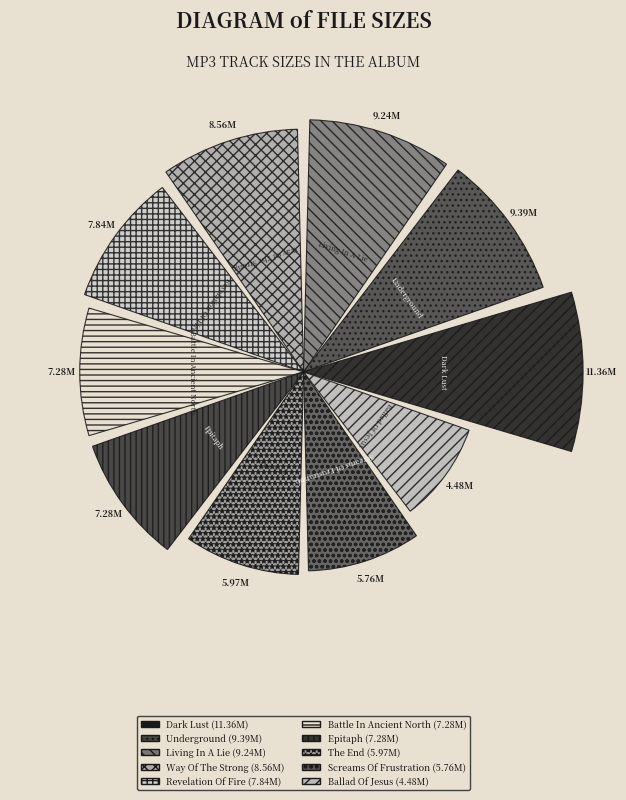

Does any single category account for the majority?

No